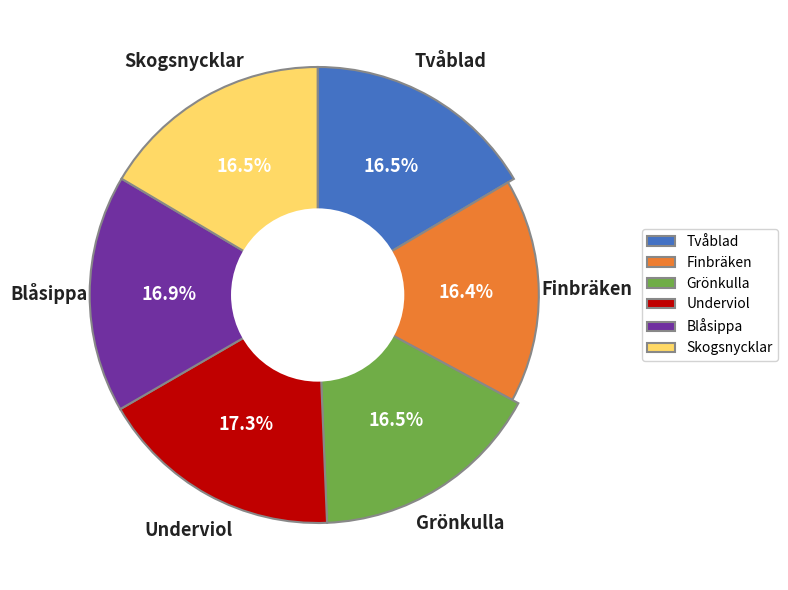

What portion of the pie excludes Skogsnycklar?

83.5%